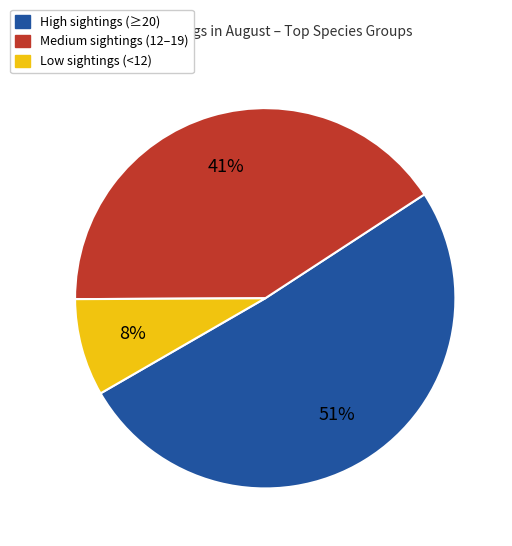

How many segments does this pie chart have?

3